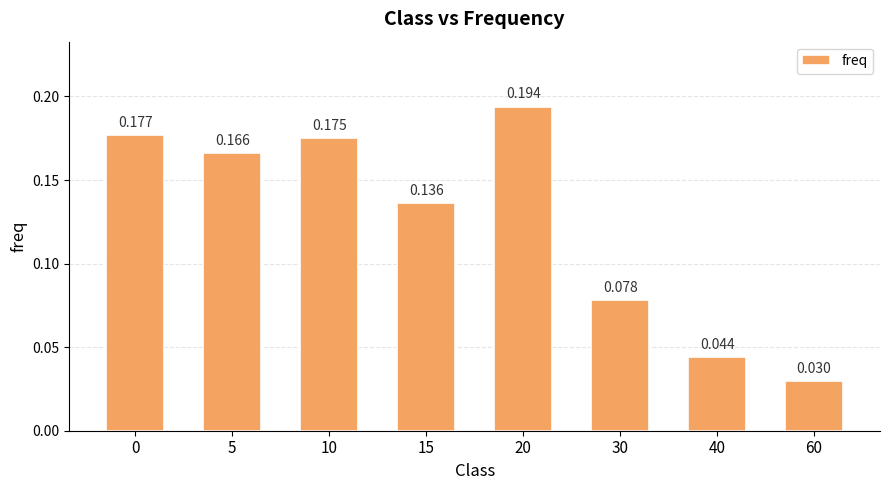

How many bars are there in total?

8